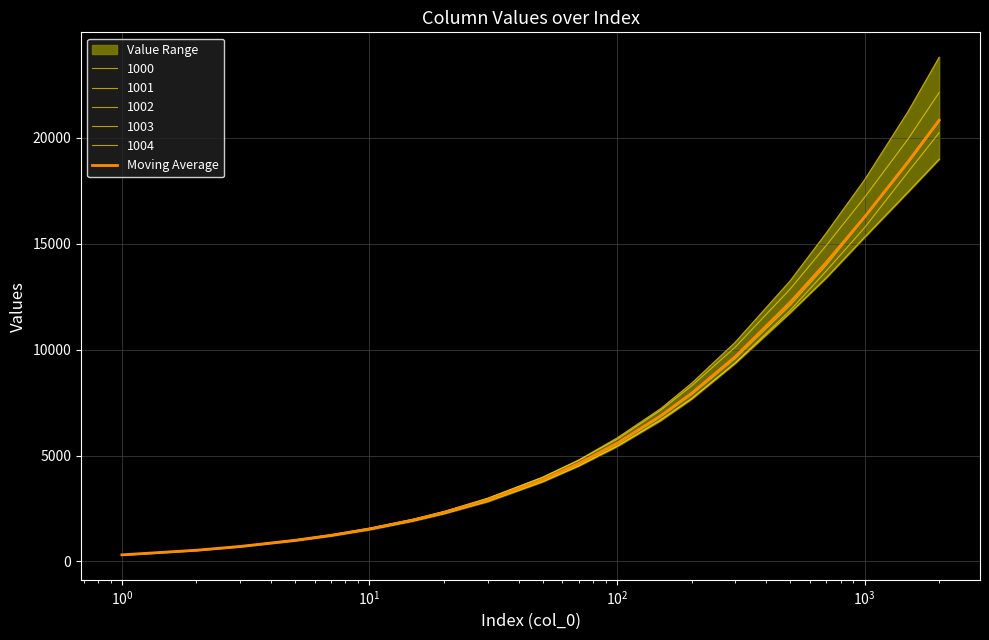

Is this an area chart (filled region under the line)?

No